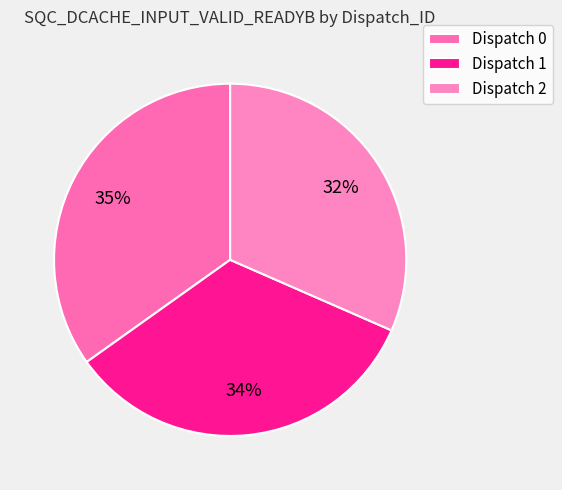

How many segments does this pie chart have?

3